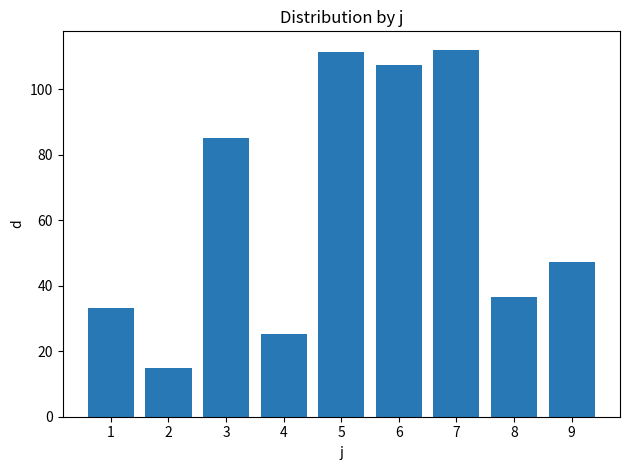

At which label does the data first exceed 47?

3